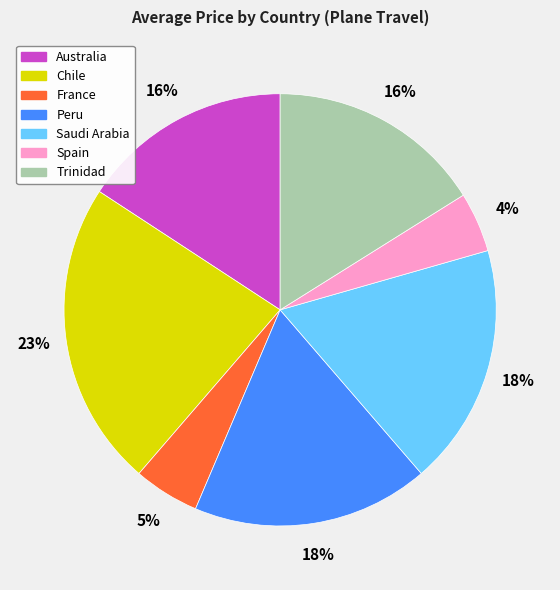

To the nearest percent, what is the difference between the France and Chile slice percentages?

18%